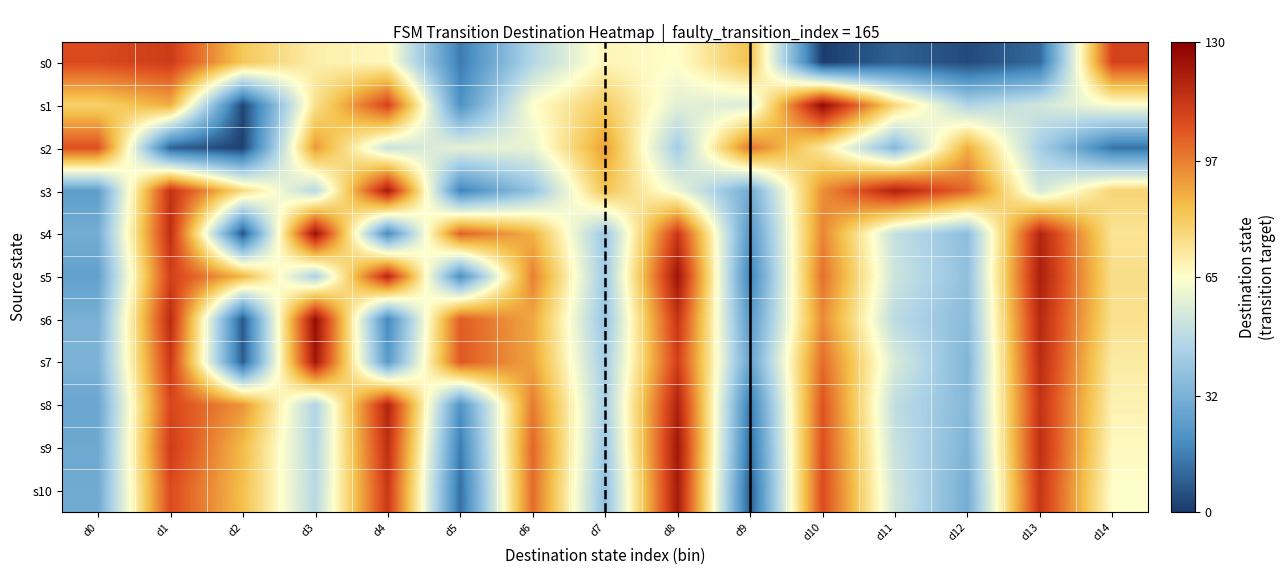

Reading left to right, extract all data points from this chart.

0: 108	112	82	70	67	15	47	68	65	84	1	9	4	11	110
1: 79	88	3	74	110	21	65	81	58	57	127	77	46	54	64
2: 107	9	2	92	52	59	60	91	43	99	72	35	88	44	13
3: 25	115	76	48	122	17	39	83	61	30	94	120	102	55	78
4: 31	116	6	125	19	103	87	41	113	22	96	51	37	119	73
5: 26	111	86	45	118	20	97	42	124	16	100	53	38	121	75
6: 32	117	7	126	18	104	89	40	114	23	95	49	36	118	74
7: 33	113	8	123	24	105	90	43	111	27	101	56	34	117	71
8: 28	109	93	46	119	21	98	44	120	14	106	50	35	115	69
9: 29	112	85	47	116	15	102	41	123	11	107	52	33	116	67
10: 30	108	84	48	113	12	101	38	122	8	108	54	31	114	65